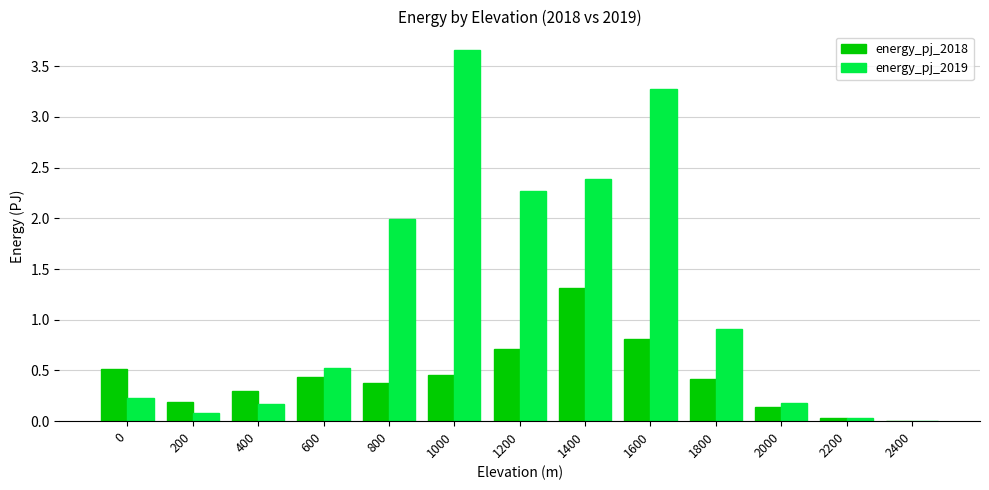

Is the value of energy_pj_2018 at 1800 greater than the value of energy_pj_2019 at 2000?

Yes